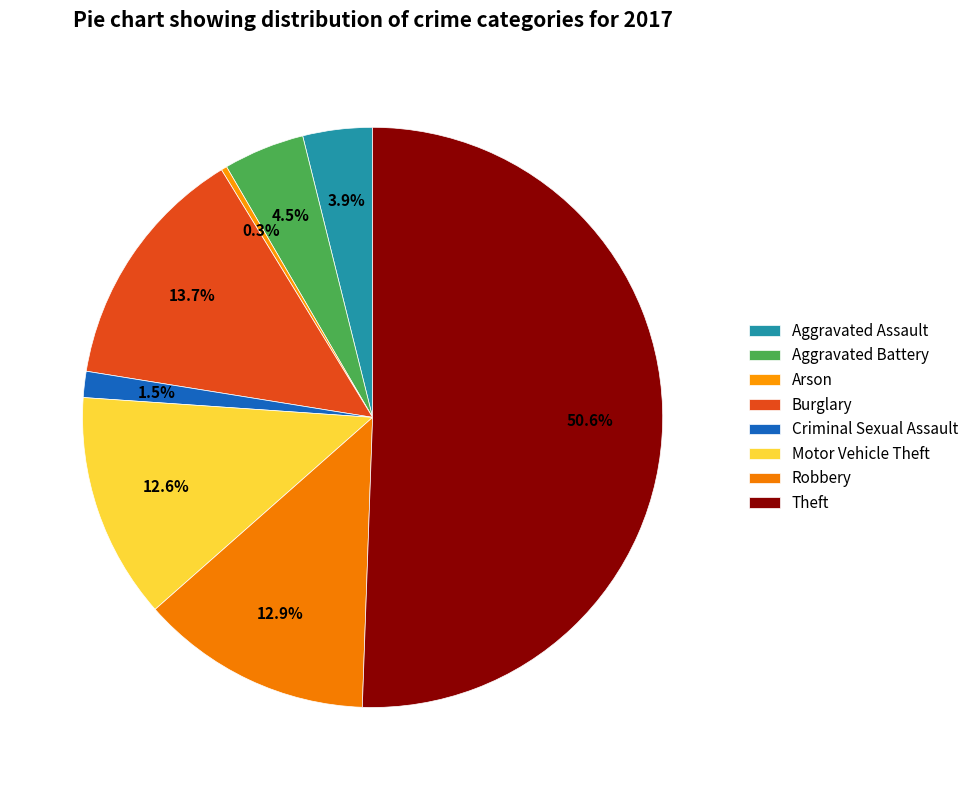

How many segments does this pie chart have?

8